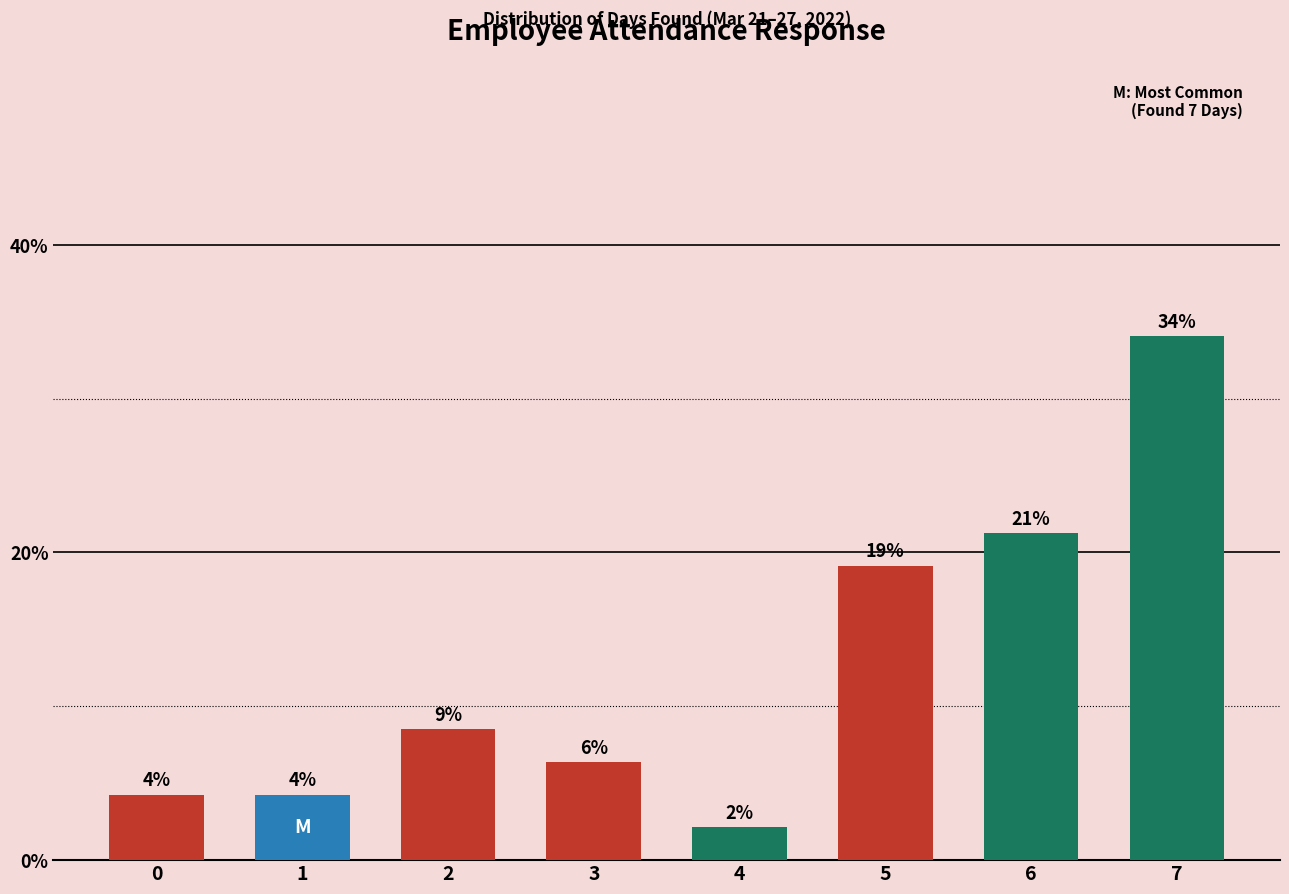

Read the value at 1.

4.3